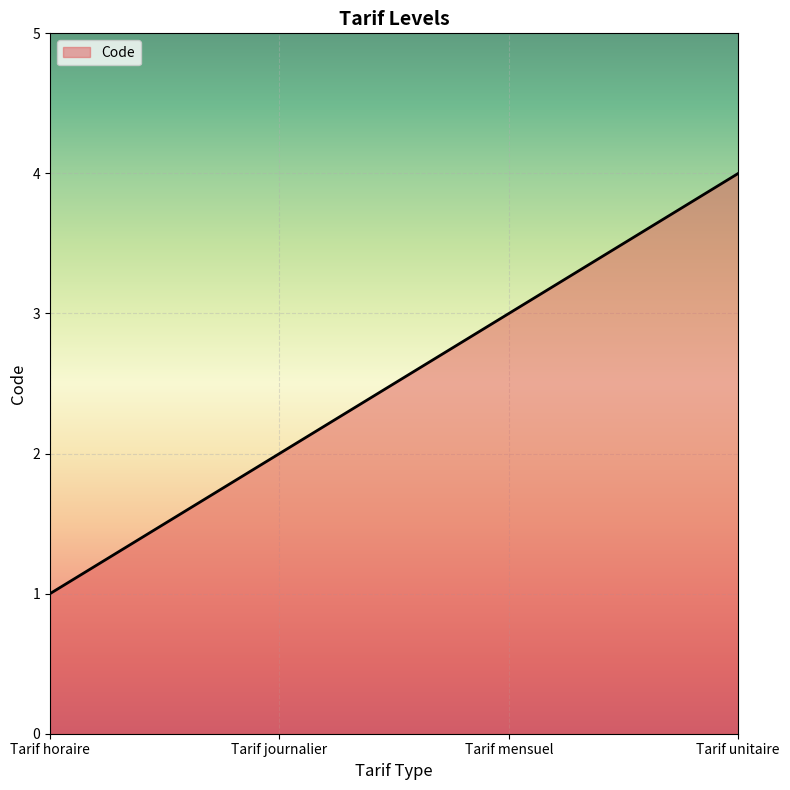

Which label corresponds to the smallest value in the chart?

Tarif horaire